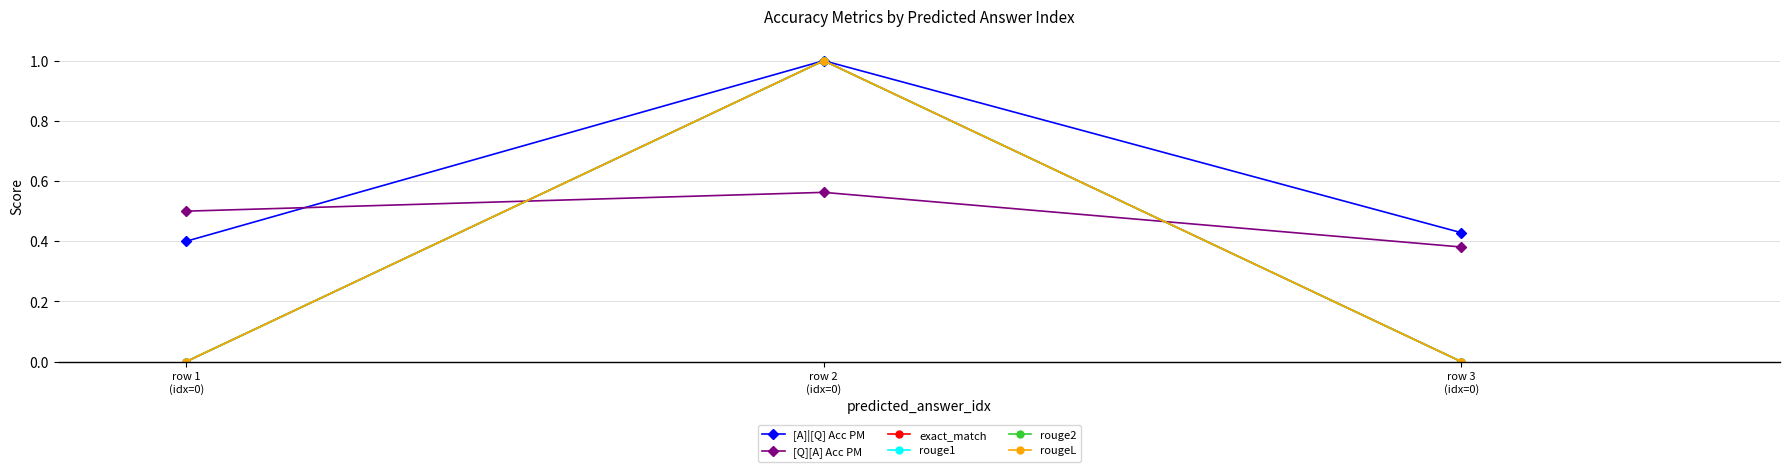

Between row 1
(idx=0) and row 2
(idx=0), which is larger?

row 2
(idx=0)